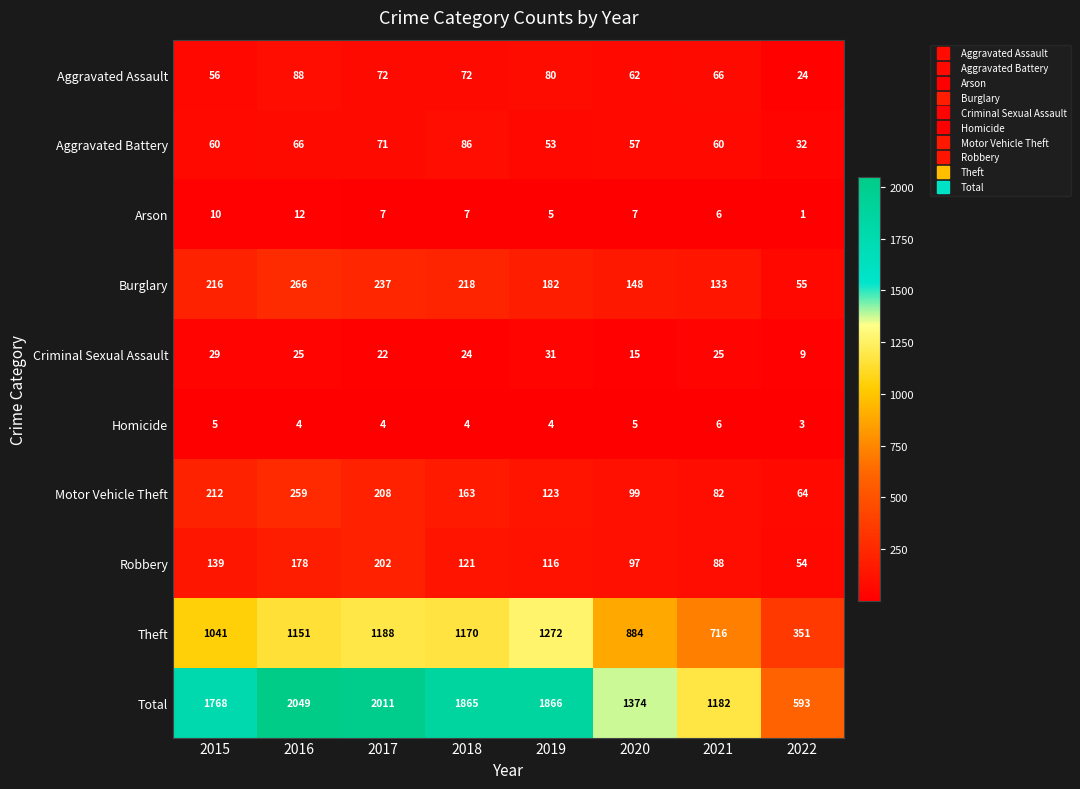

Which series has the widest spread of values?

Total